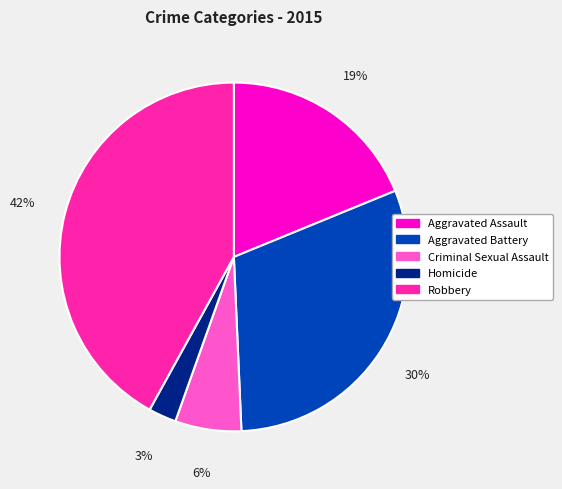

Approximately how many times larger is the value at Criminal Sexual Assault compared to Robbery?

0.1